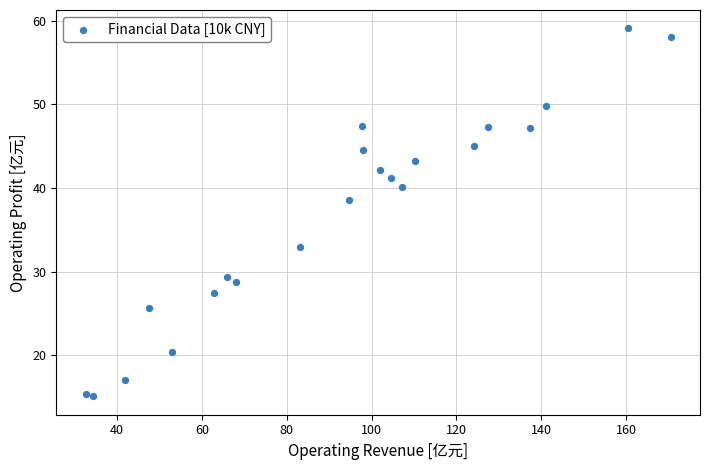

What Y value in the scatter plot is closest to 37?

38.5